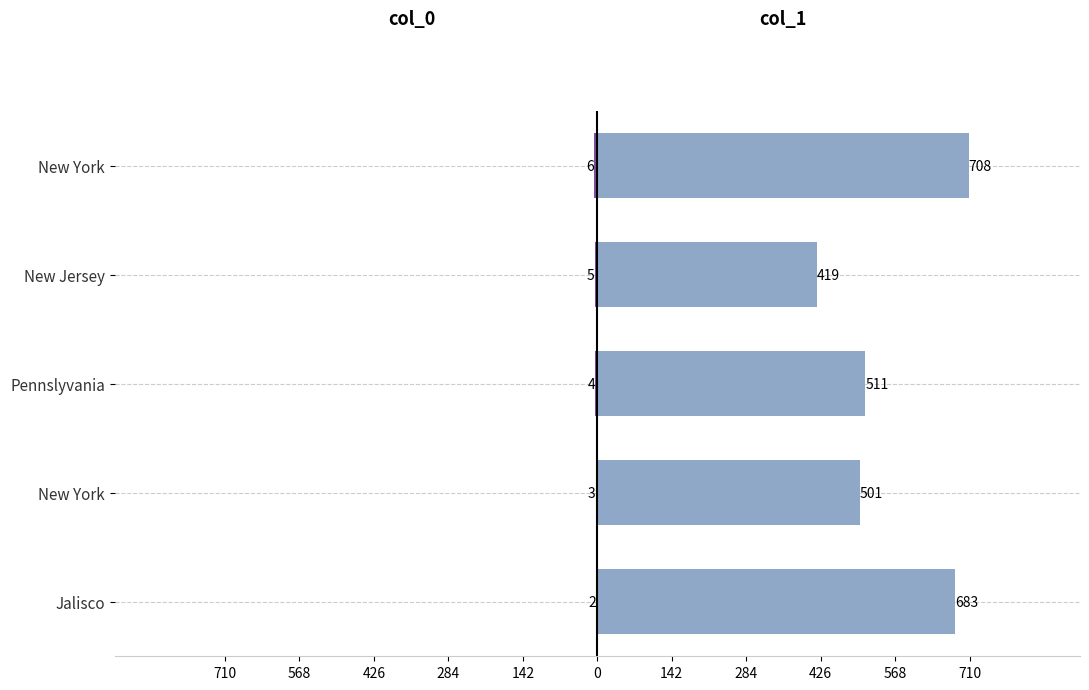

List the series in order of their overall mean, lowest first.

col_0, col_1